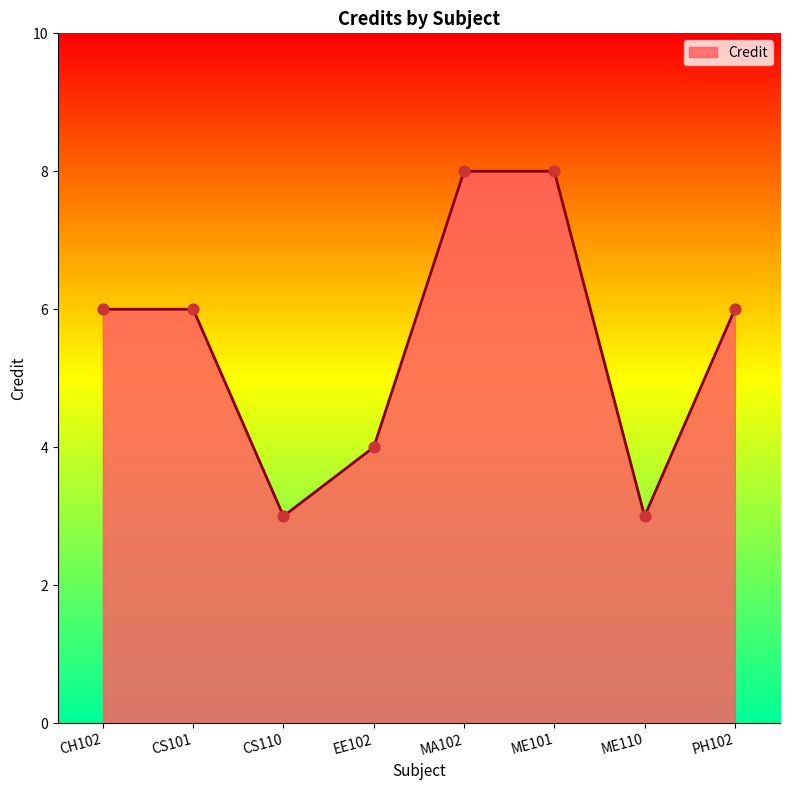

What is the ratio of the value at ME101 to the value at CH102?

1.3